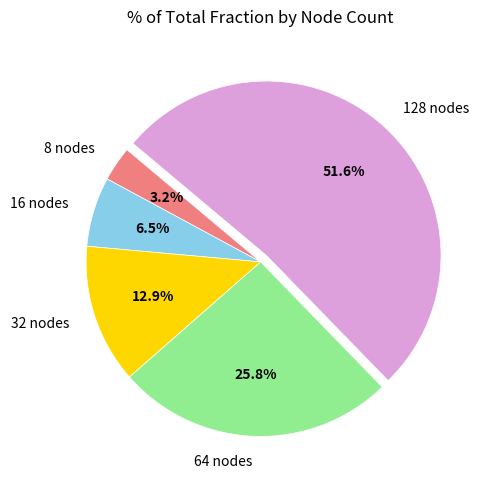

Count the number of slices in the pie.

5